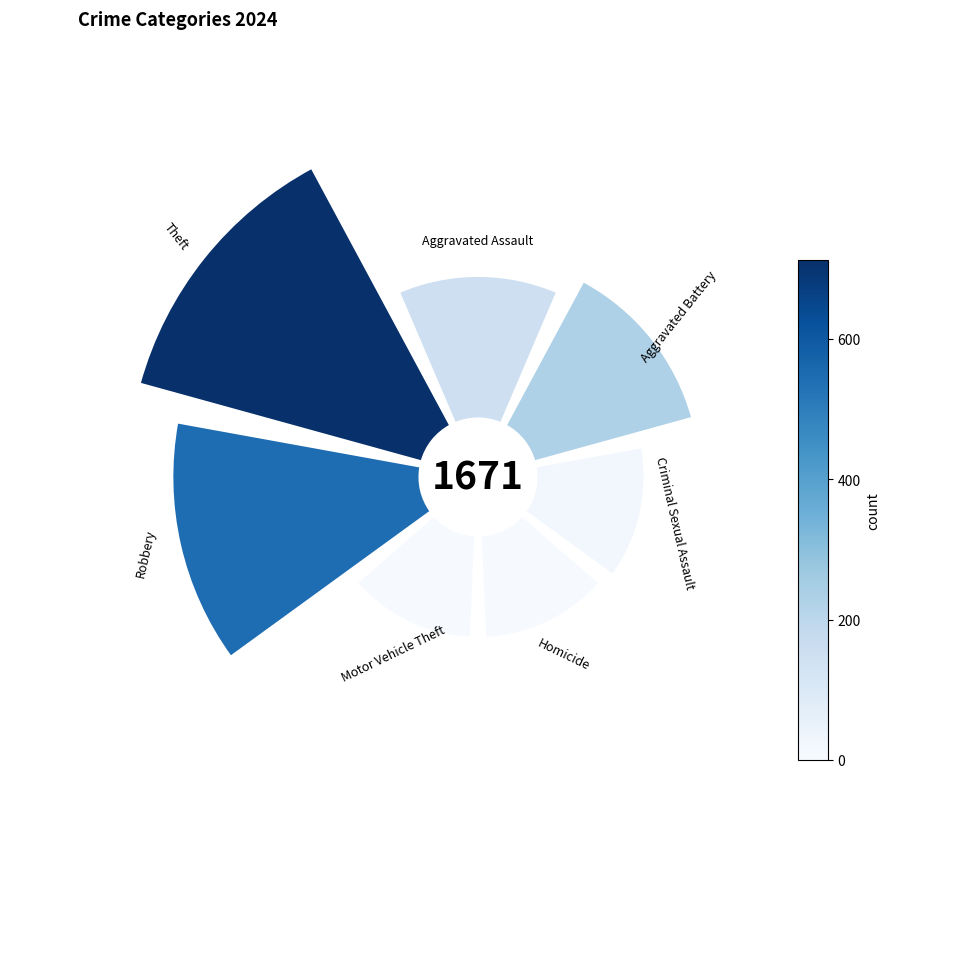

Which has a higher value, Motor Vehicle Theft or Robbery?

Robbery